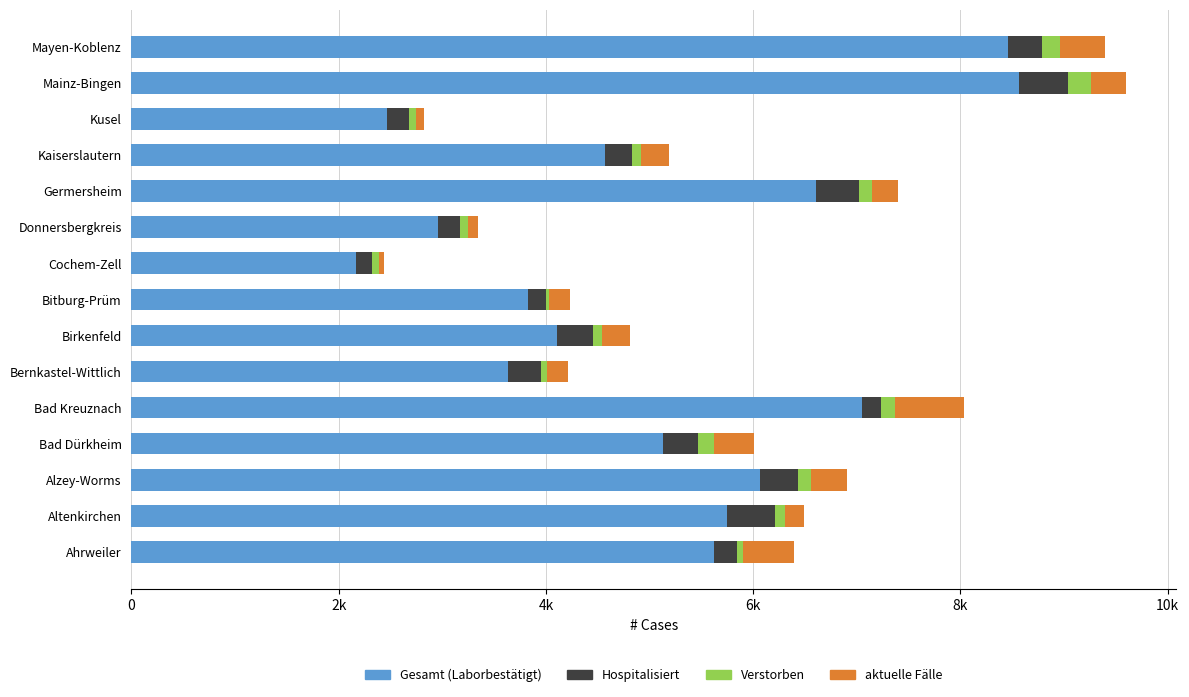

What are all the series names shown in the legend?

Gesamt (Laborbestätigt), Hospitalisiert, Verstorben, aktuelle Fälle